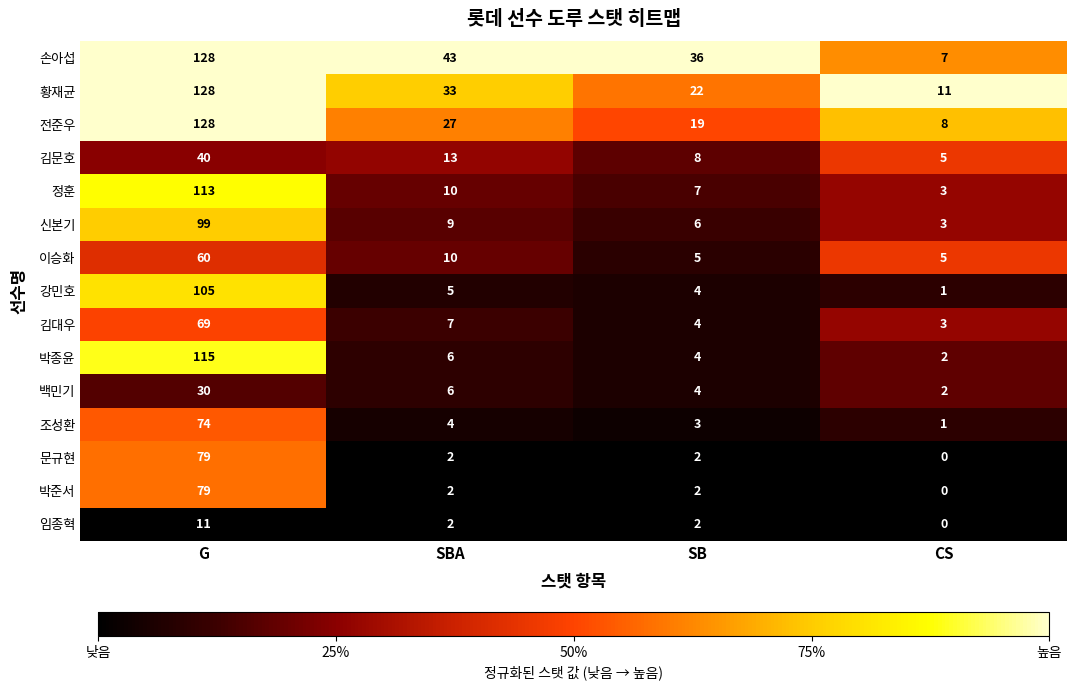

The 신본기 series shows 142 at G. True or false?

False